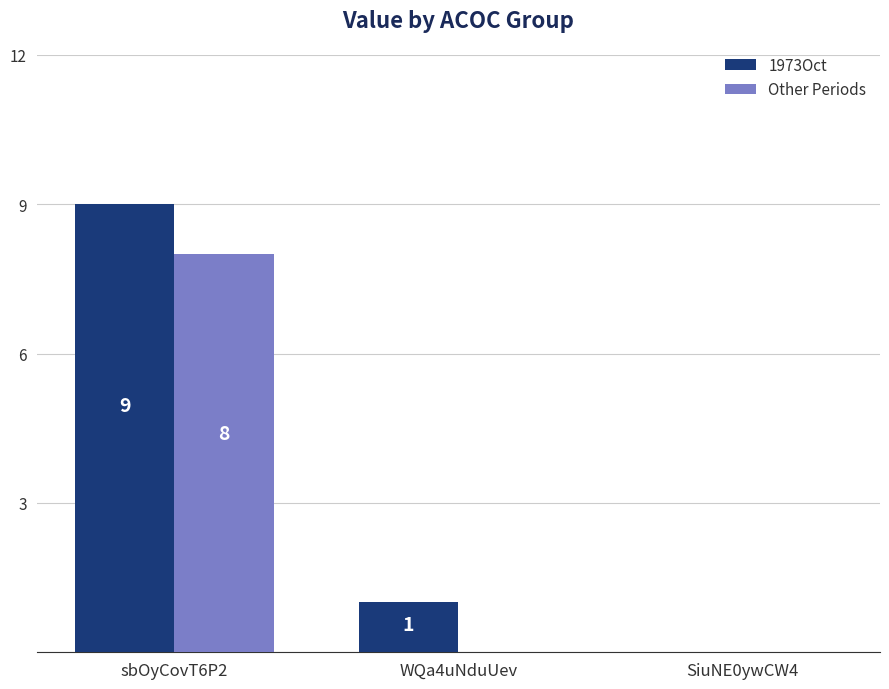

Between WQa4uNduUev and SiuNE0ywCW4, which series saw the biggest shift?

1973Oct